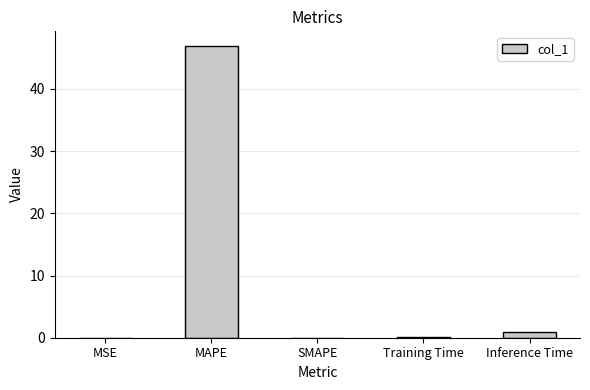

Are the bars grouped side by side (vs. stacked)?

No